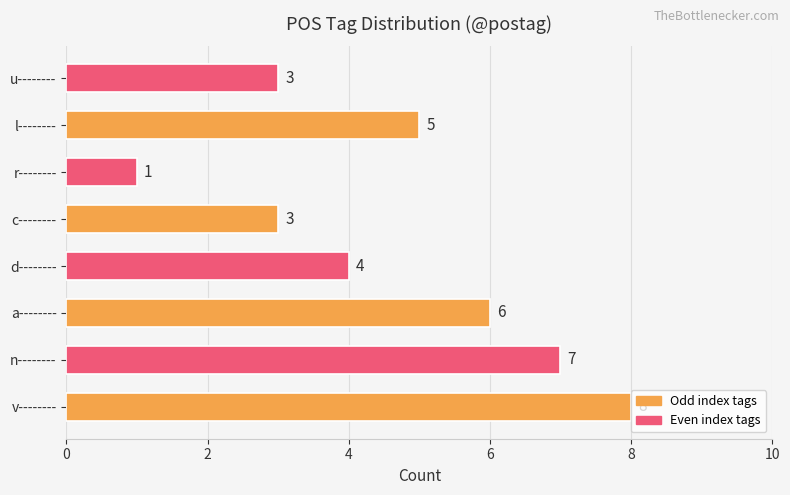

Between u-------- and v--------, which is larger?

v--------